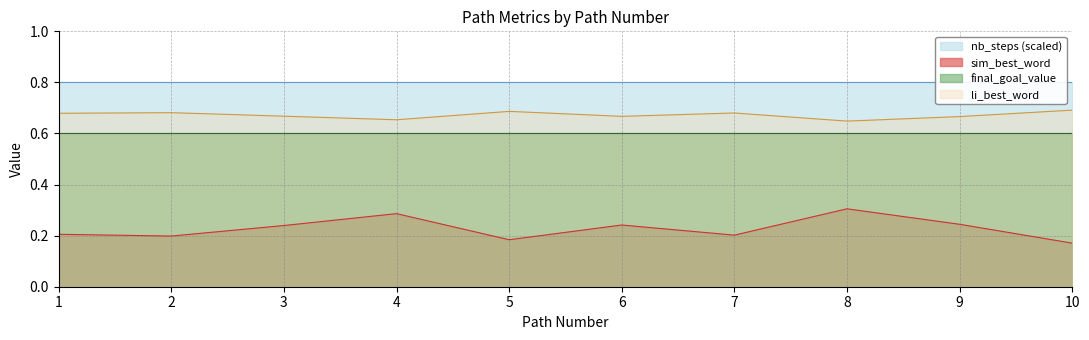

True or false: li_best_word has a value of 0.7 at 1.

True